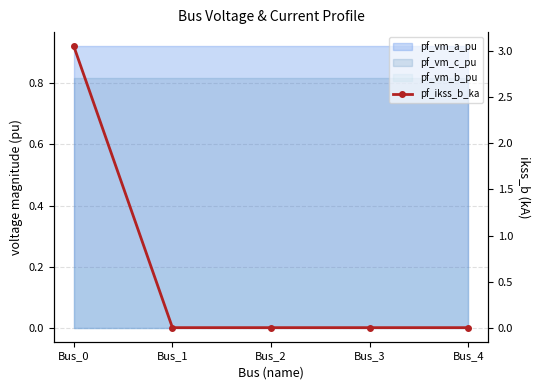

Which category has the lowest value across all series?

Bus_1